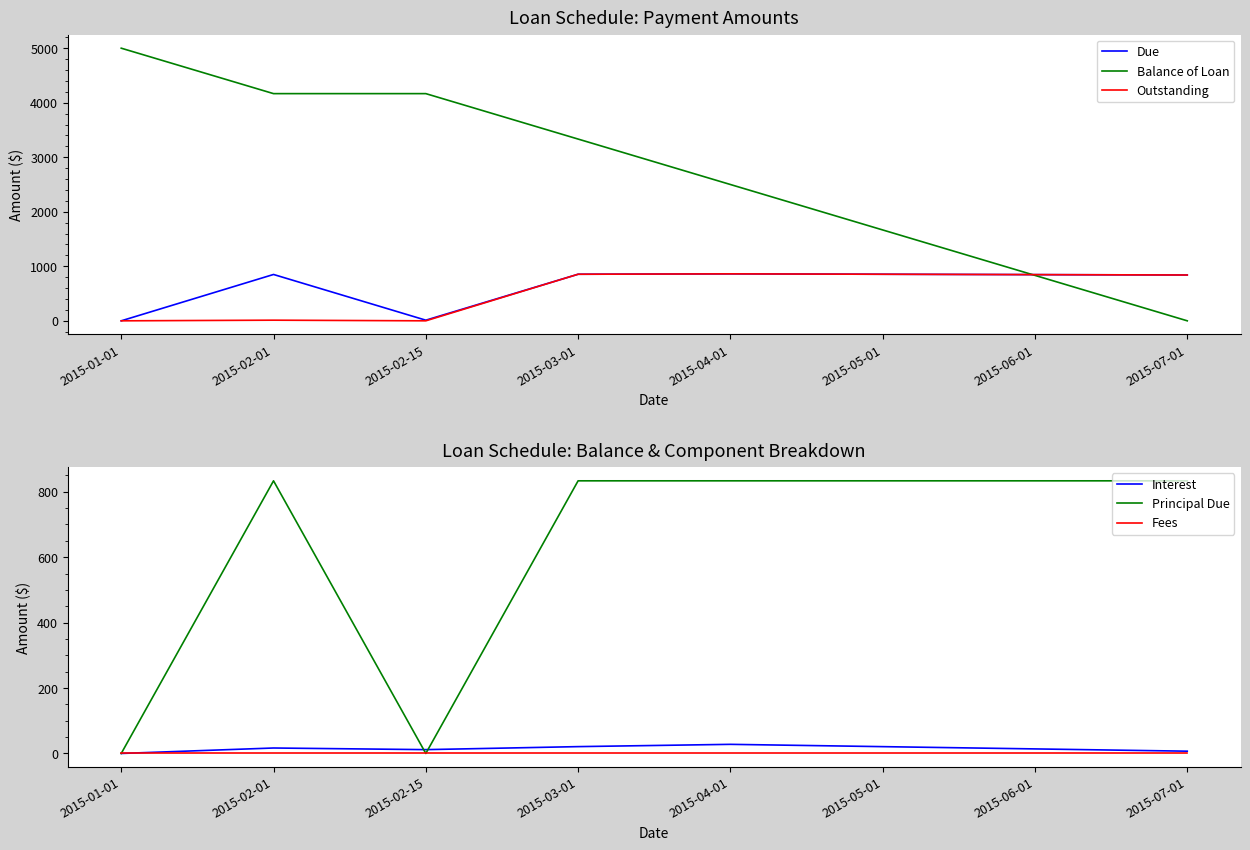

Reading left to right, transcribe all the data shown in this chart.

Due: 0.0	850.0	11.7	854.2	861.2	854.2	847.2	840.3
Balance of Loan: 5000.0	4166.7	4166.7	3333.3	2500.0	1666.7	833.3	0.0
Outstanding: 0.0	11.7	0.0	854.2	861.2	854.2	847.2	840.3
Interest: 0.0	16.7	11.7	20.9	27.9	20.8	13.9	6.9
Principal Due: 0.0	833.3	0.0	833.3	833.3	833.3	833.3	833.3
Fees: 0.0	0.0	0.0	0.0	0.0	0.0	0.0	0.0